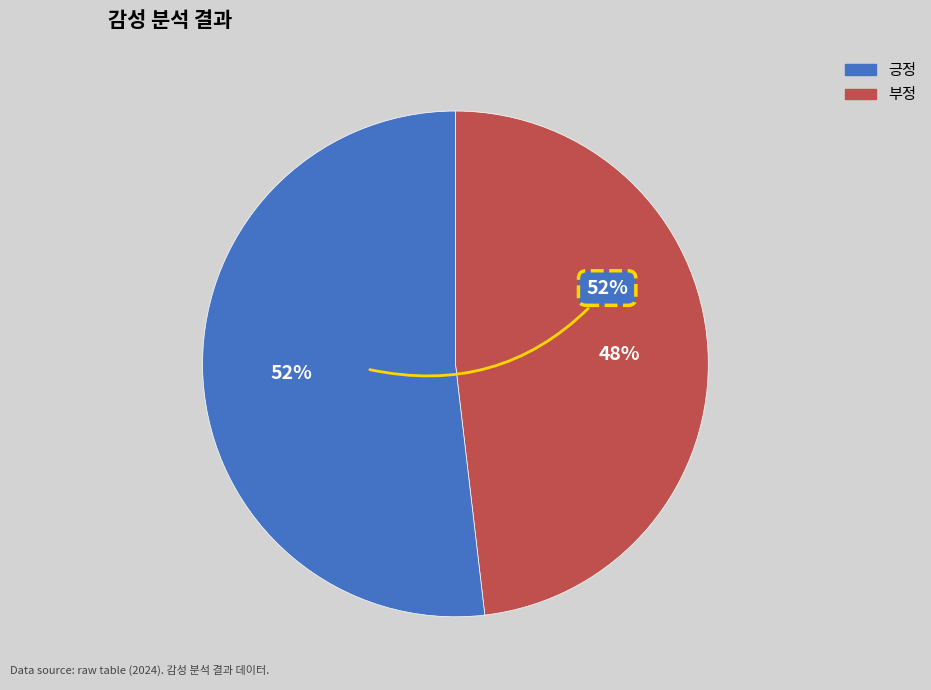

What percentage is the 긍정 slice, to the nearest percent?

52%